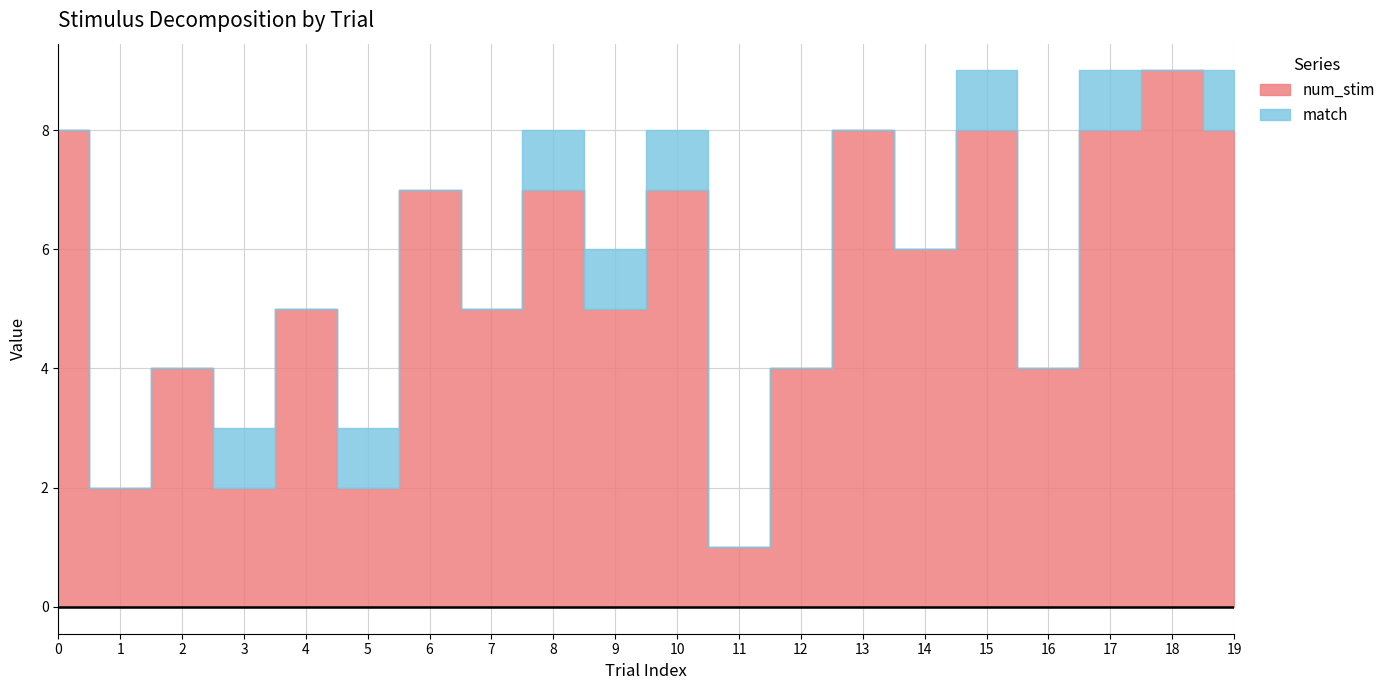

What is the value of the num_stim point at the 1st from the left?

8